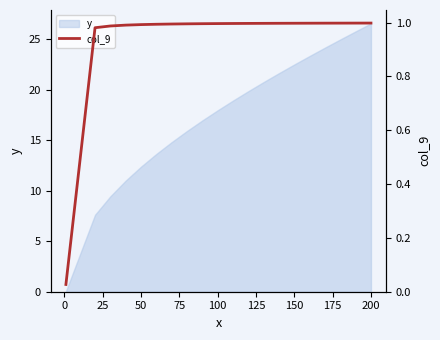

What is the highest value of the y series?

26.5